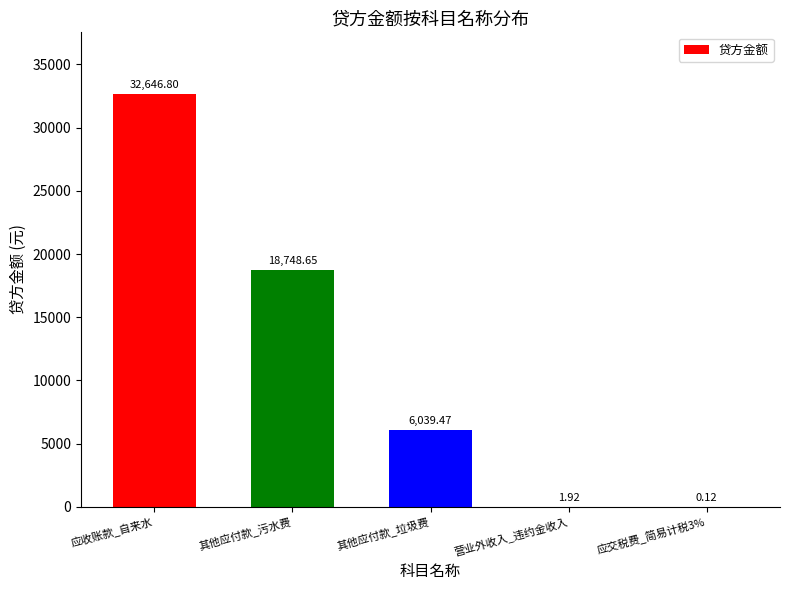

At which label is the value closest to 16323?

其他应付款_污水费